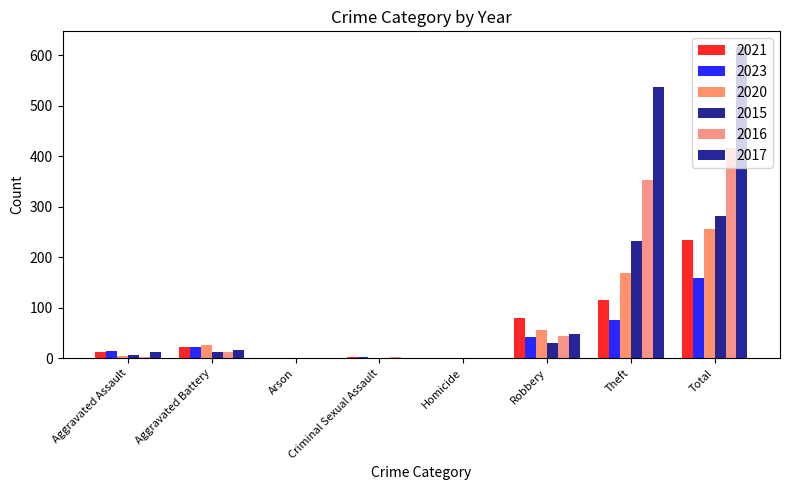

Between Robbery and Aggravated Battery, which is larger?

Robbery